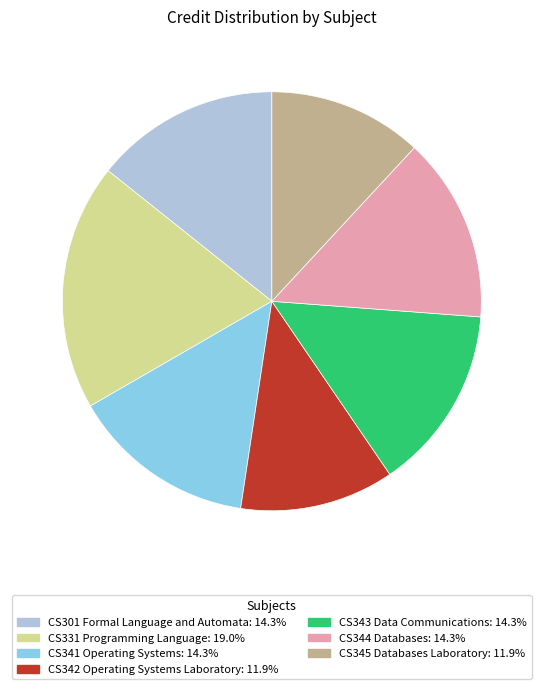

Is it true that CS344 Databases is 27% of the pie?

False